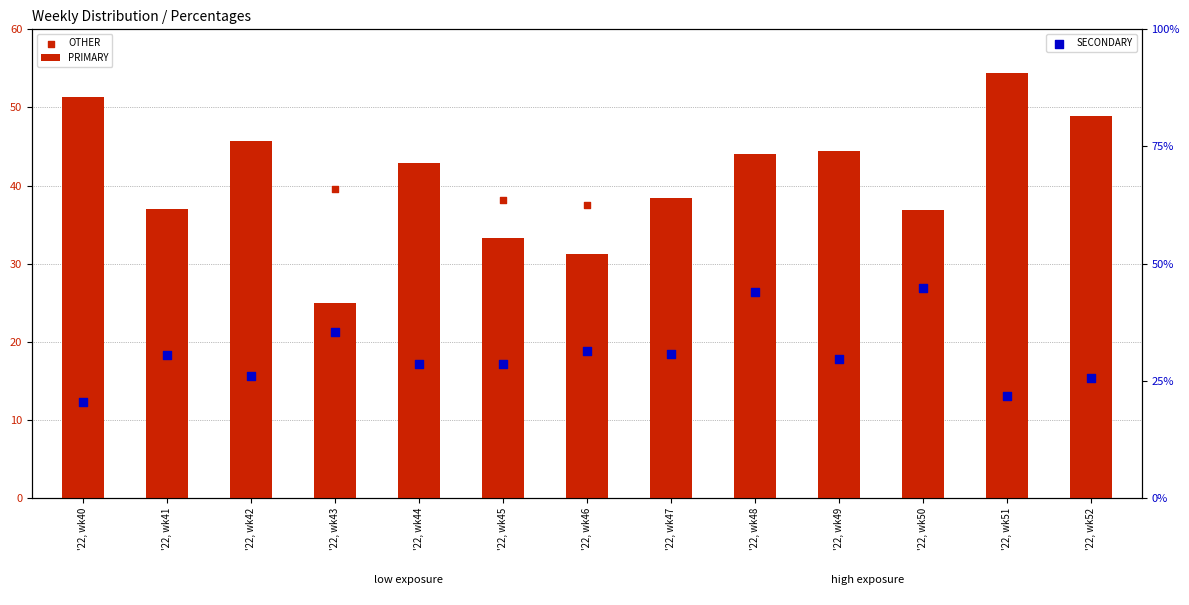

What are all the series names shown in the legend?

PRIMARY, OTHER, SECONDARY